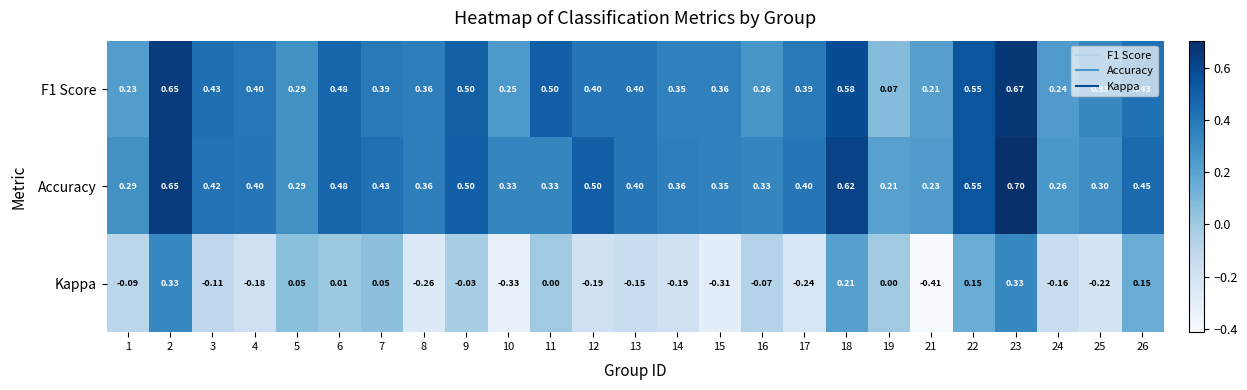

Is the value of Accuracy at 17 greater than the value of F1 Score at 5?

Yes